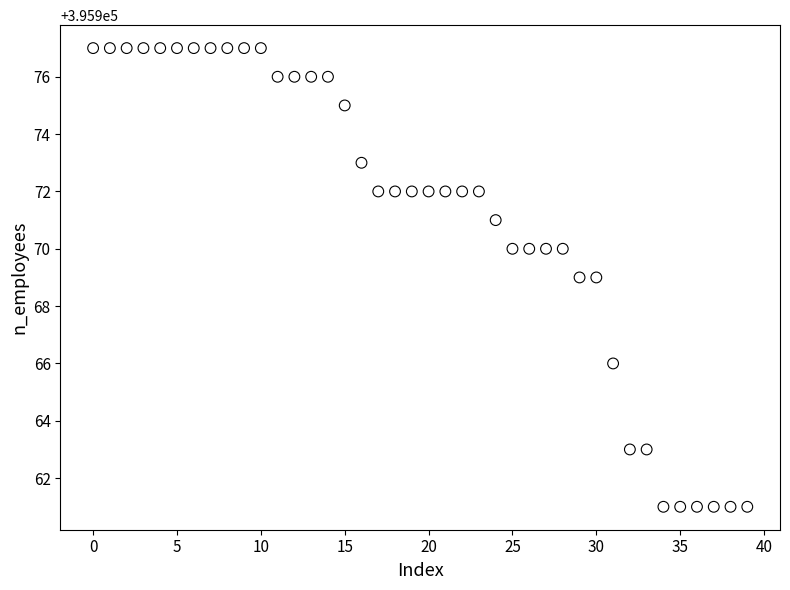

What is the range of Y values (max minus min)?

16